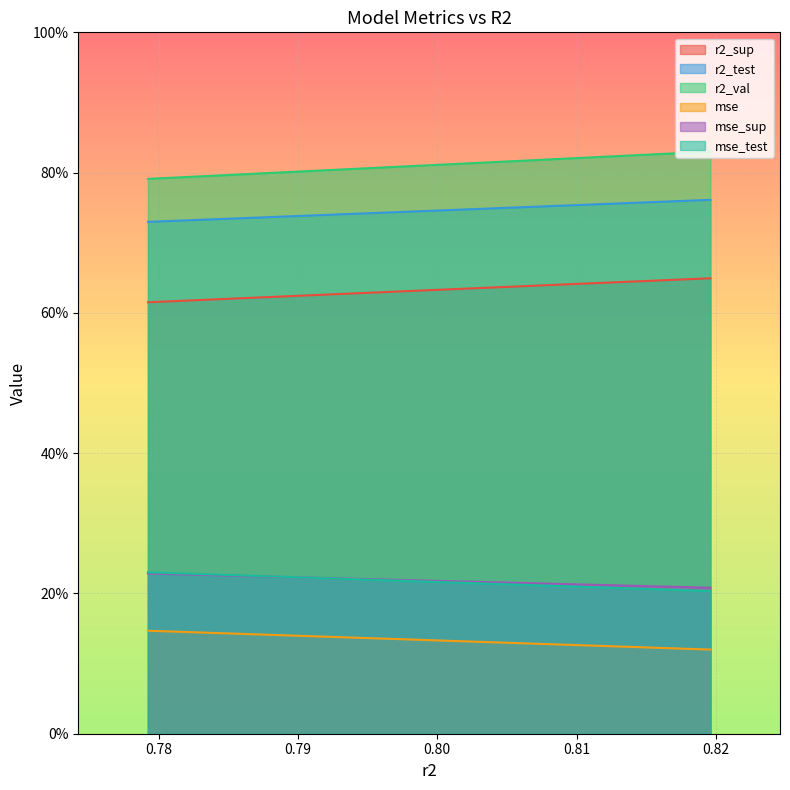

How many data points does each series have?

10